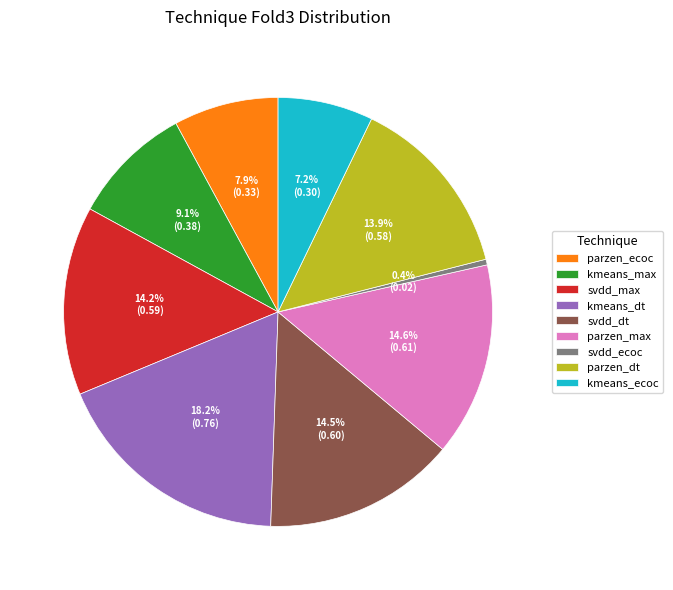

Does kmeans_max account for over 50% of the chart?

No